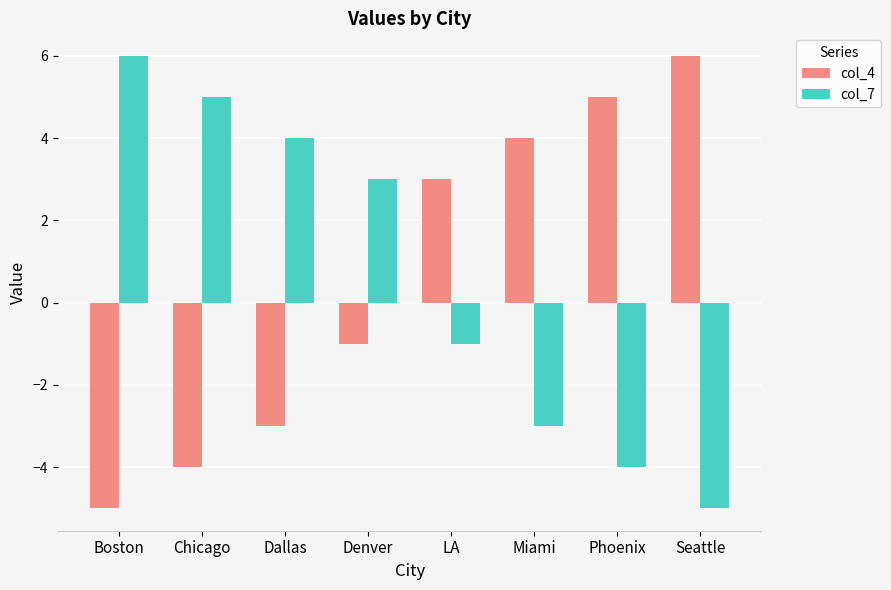

Between Chicago and Denver, which series saw the biggest shift?

col_4